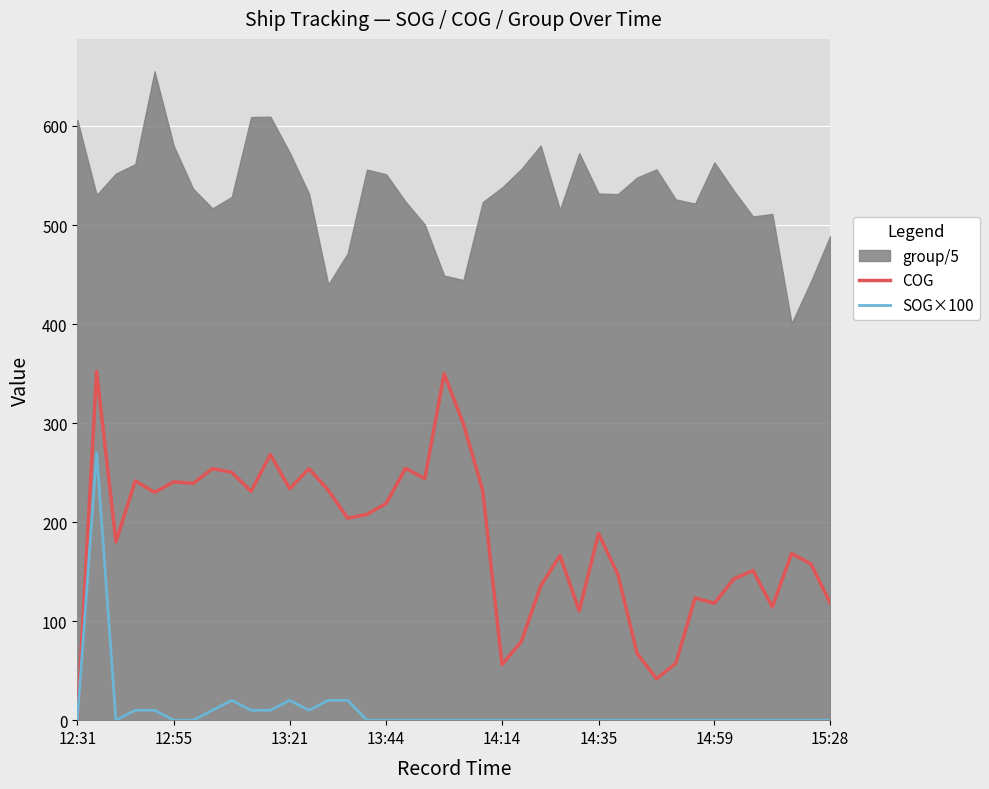

Which series has the widest spread of values?

COG